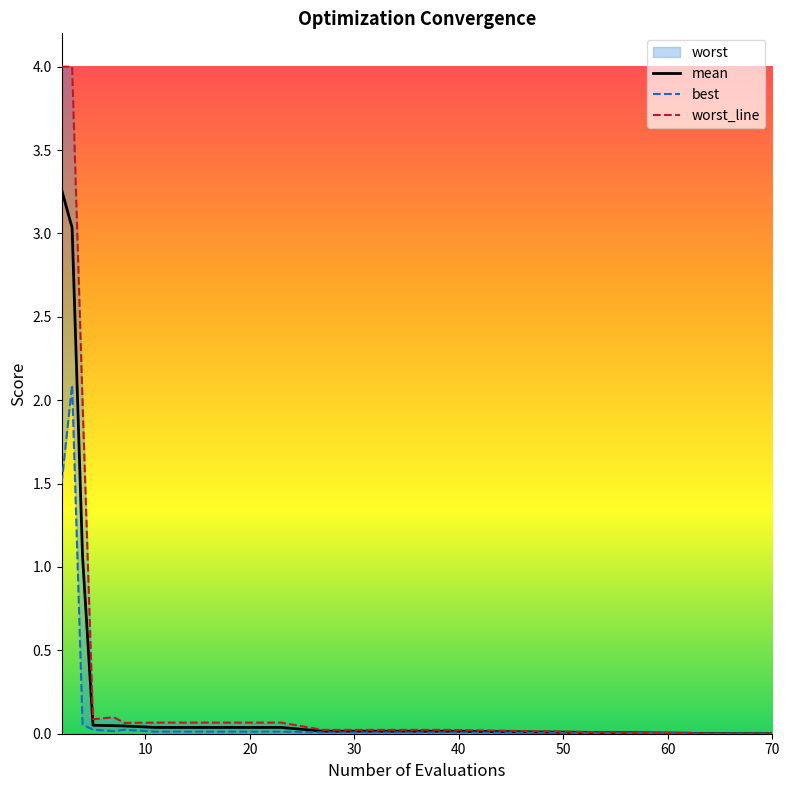

What is the maximum value for mean?

3.3